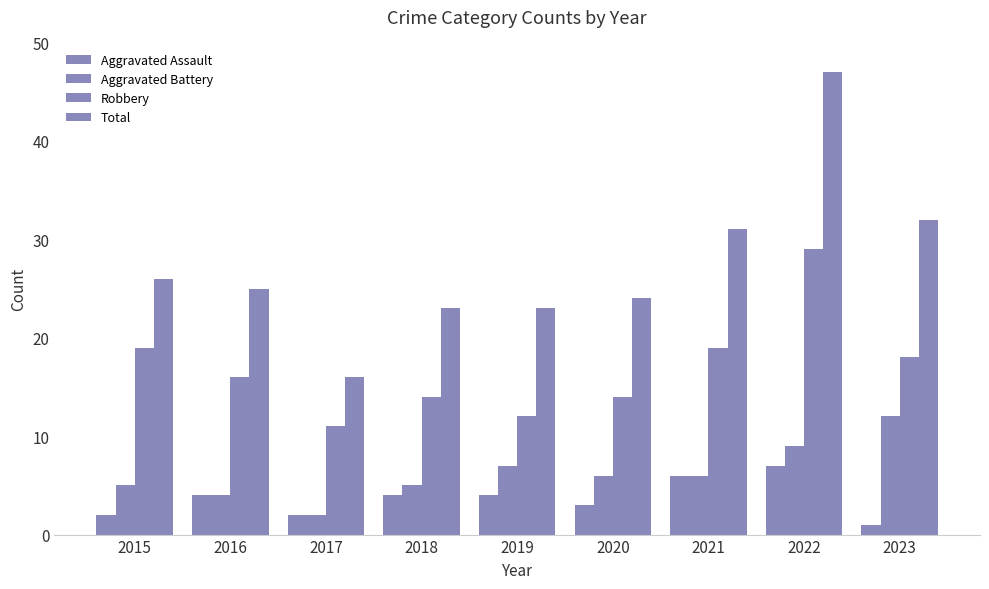

At 2022, list the series in order from largest to smallest.

Total, Robbery, Aggravated Battery, Aggravated Assault